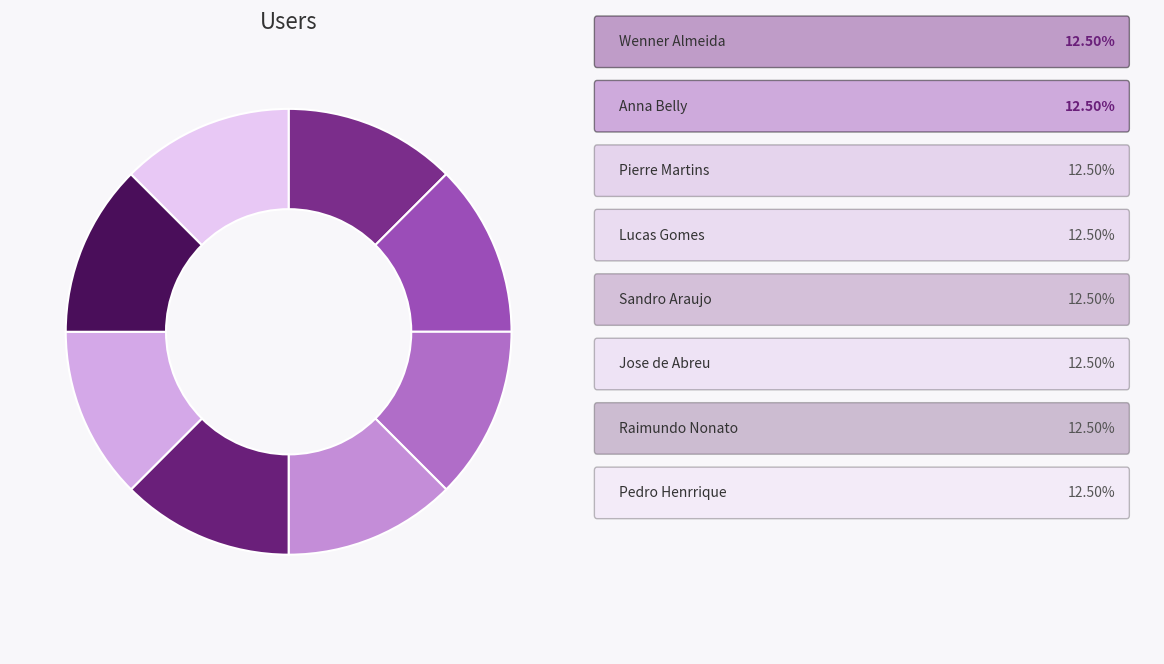

Is there a majority slice in this chart?

No